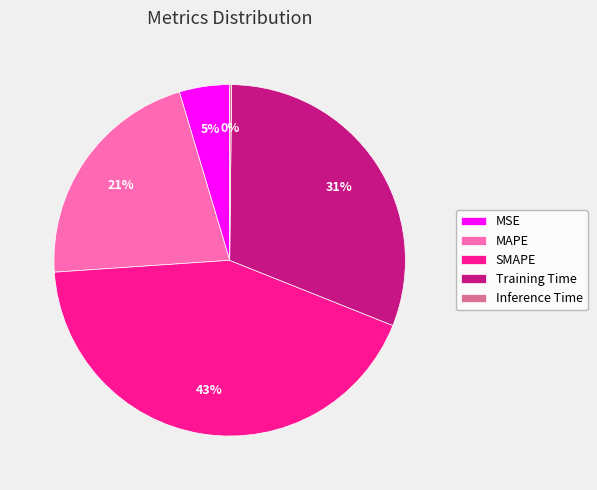

To the nearest percent, what percentage of the pie is MAPE?

21%